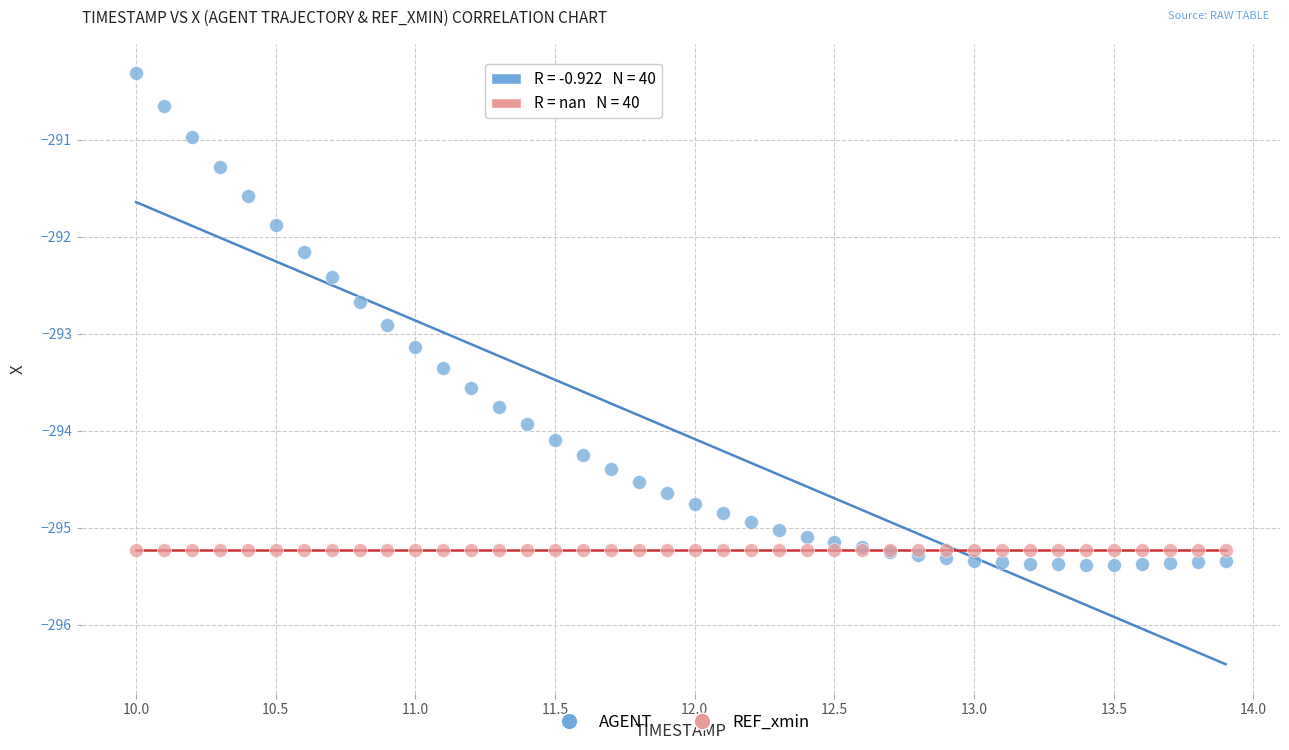

Which series reaches the maximum Y coordinate?

AGENT